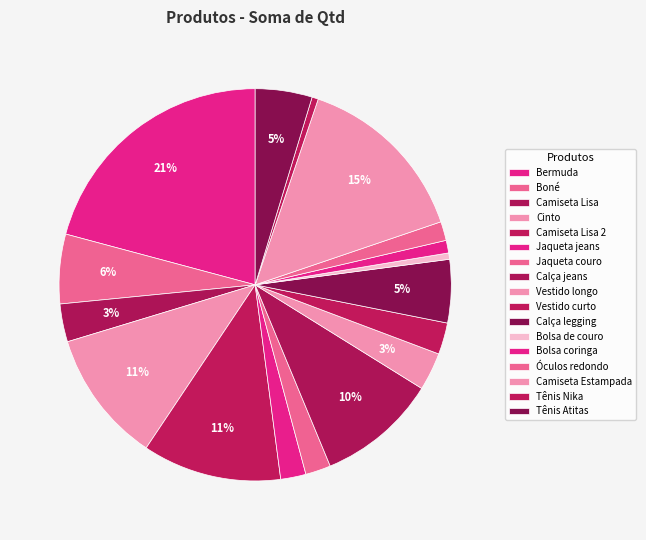

Is the sum of Bolsa de couro and Óculos redondo greater than half?

No